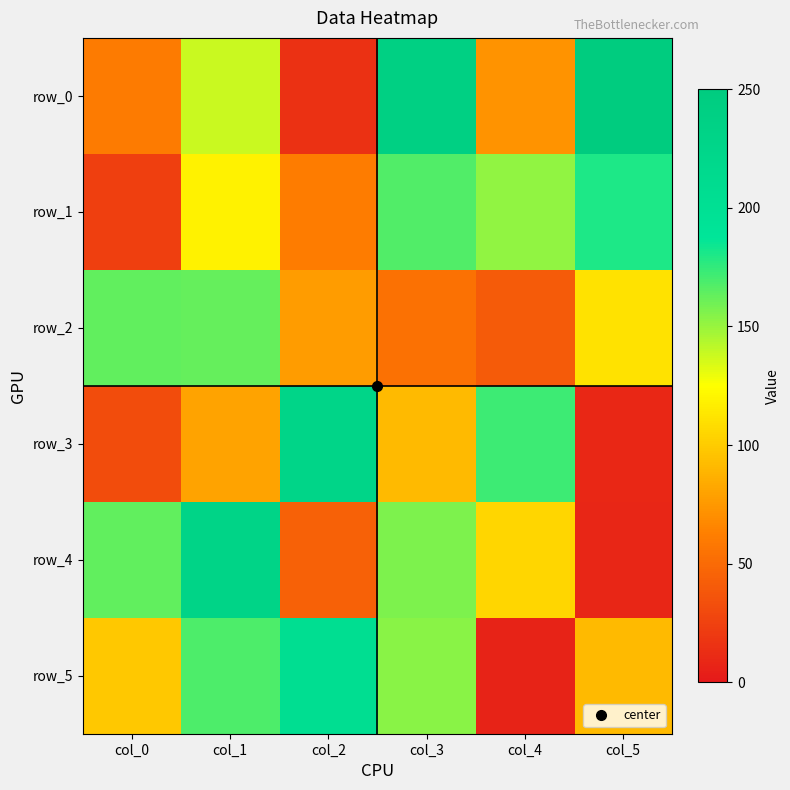

Which series has the largest range (max minus min)?

row_0